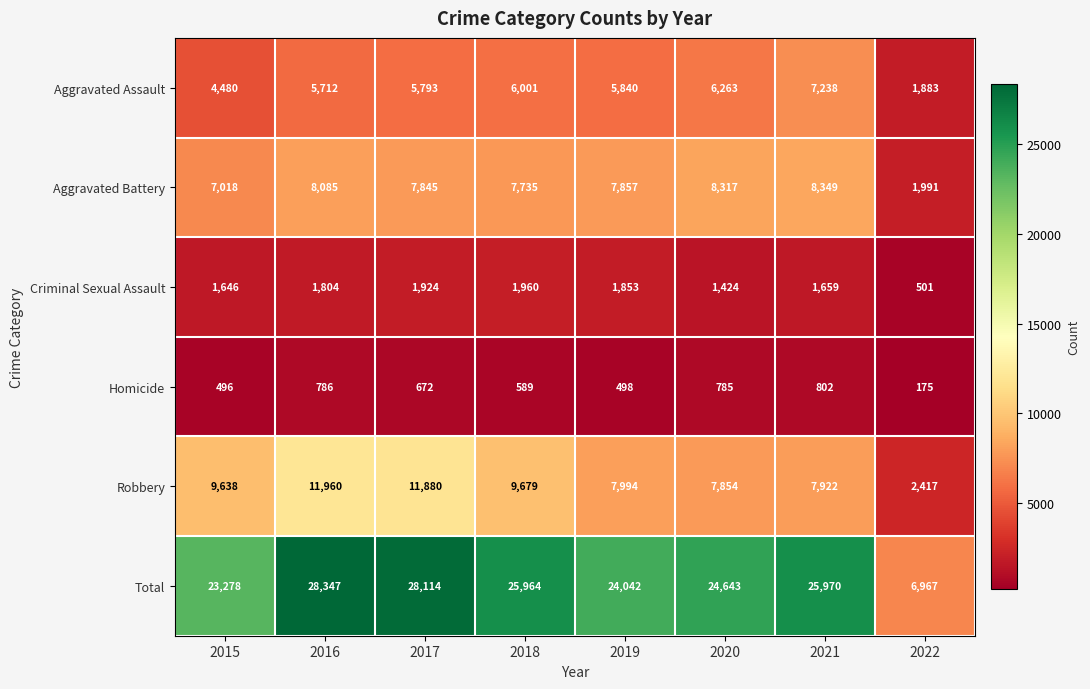

Which series has the largest total across all categories?

Total